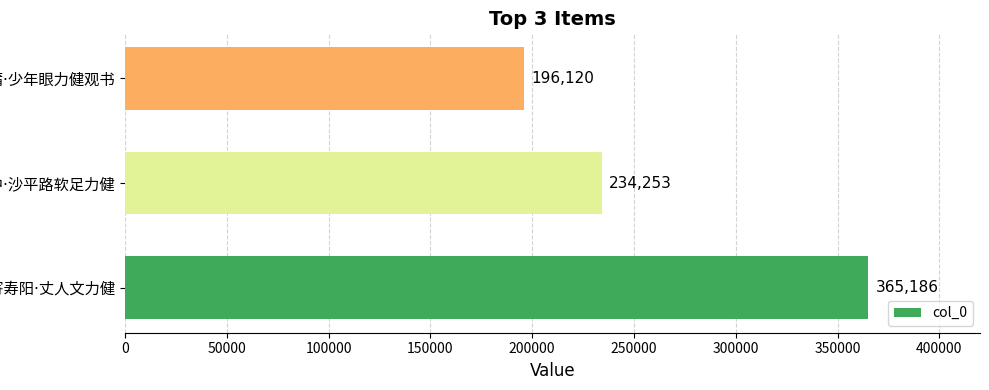

Count the values in the range 196120 to 365186.

3